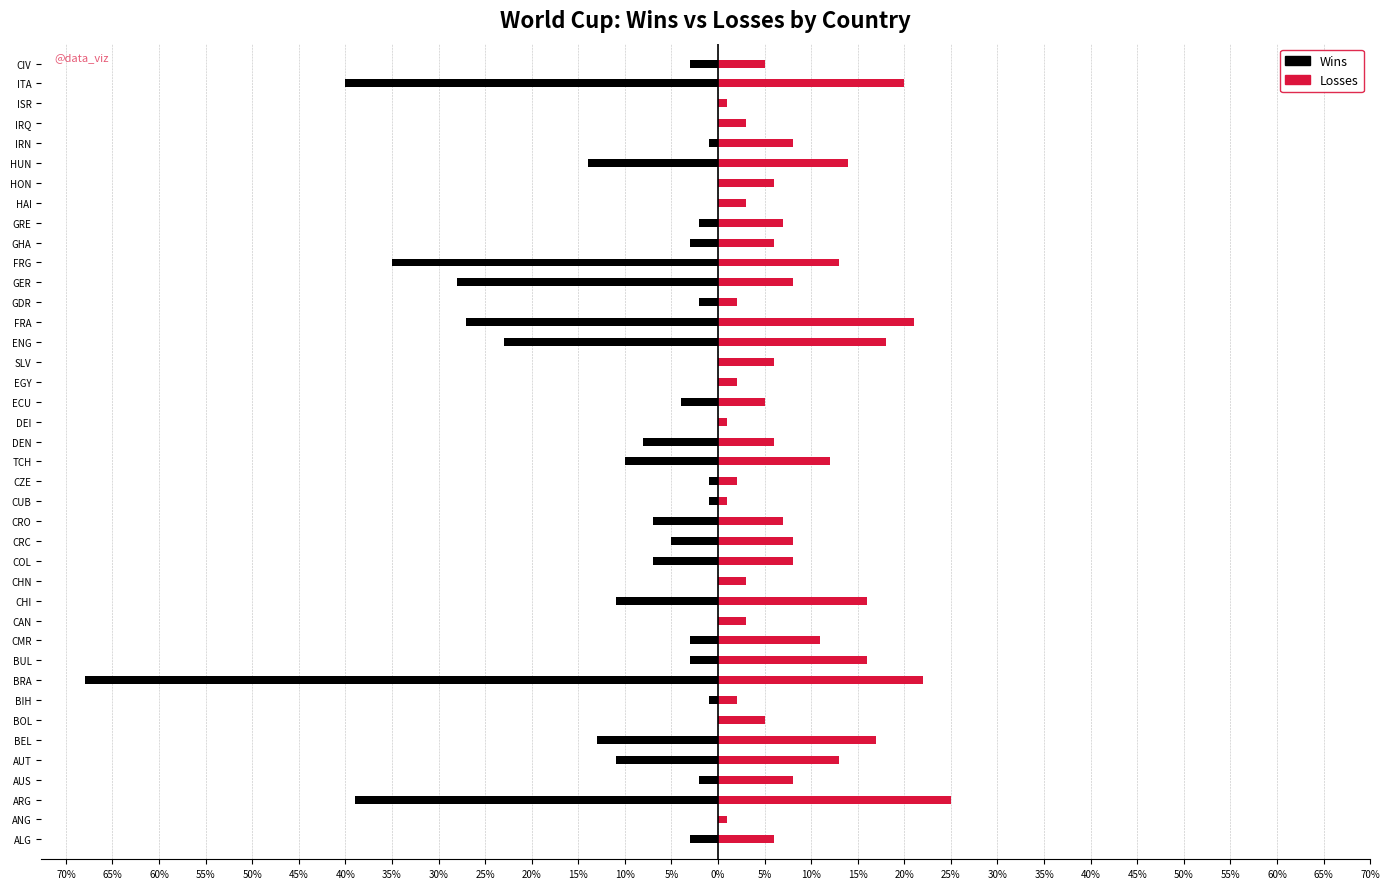

What are all the series names shown in the legend?

wins, losses